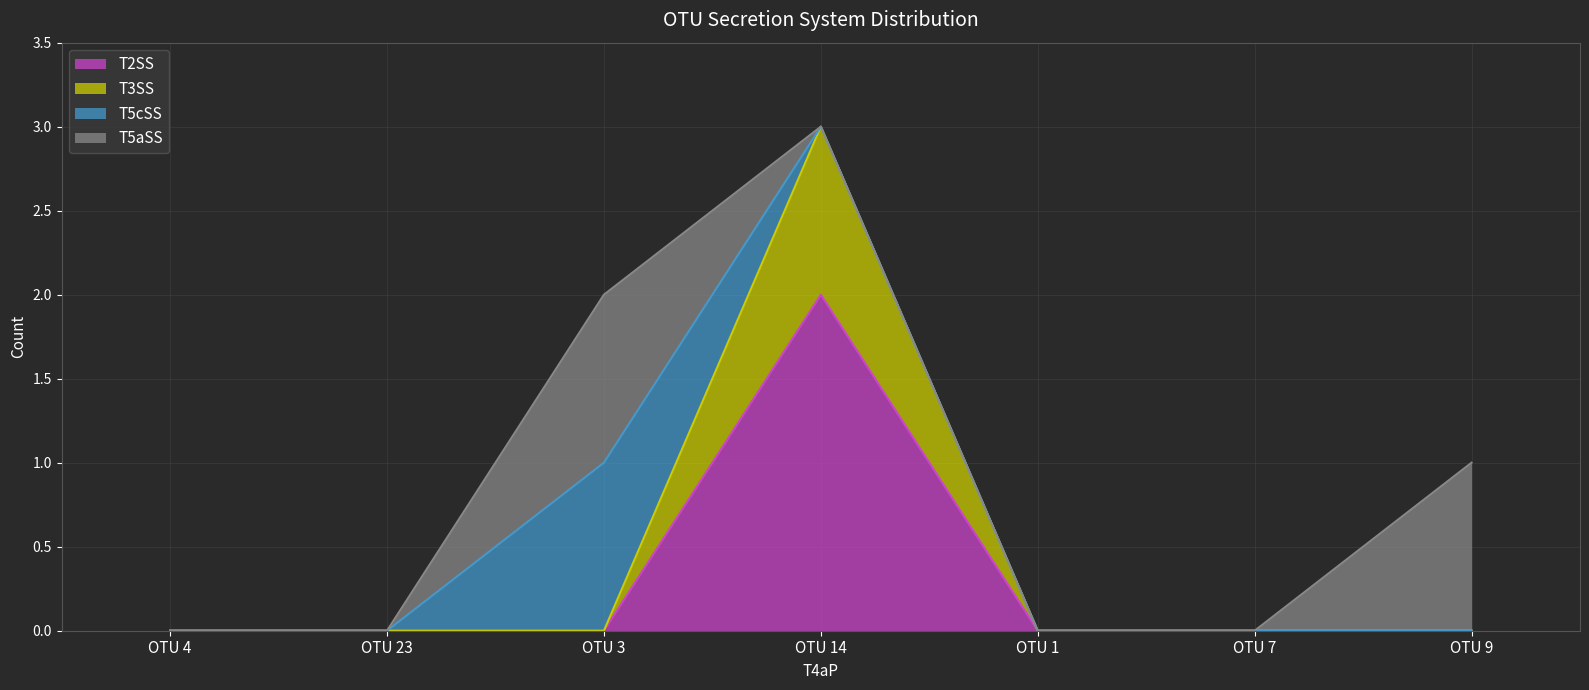

How many series are shown in this chart?

4